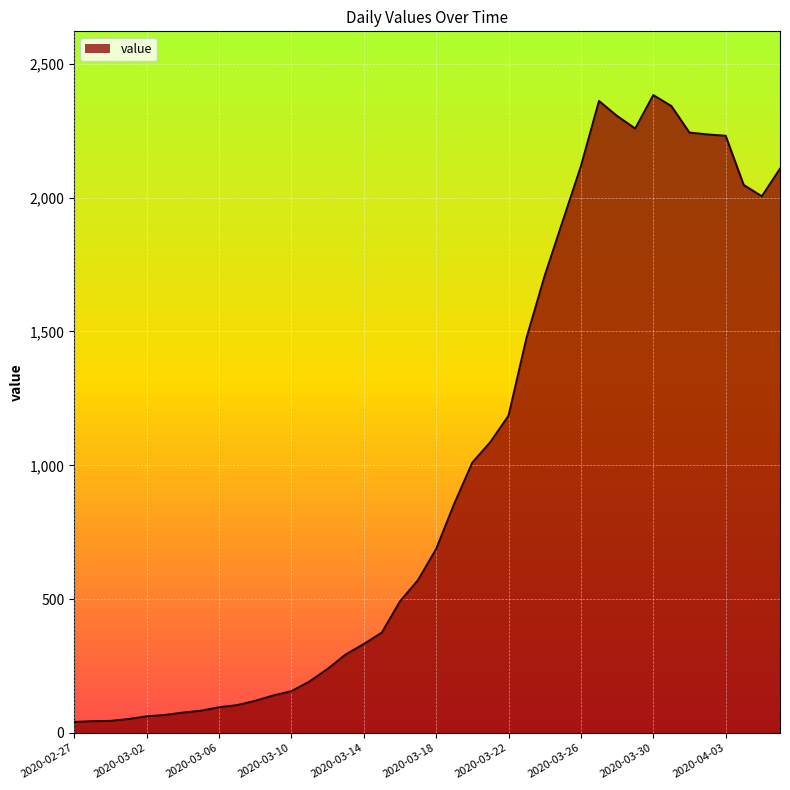

What is the maximum value shown in the chart?

2383